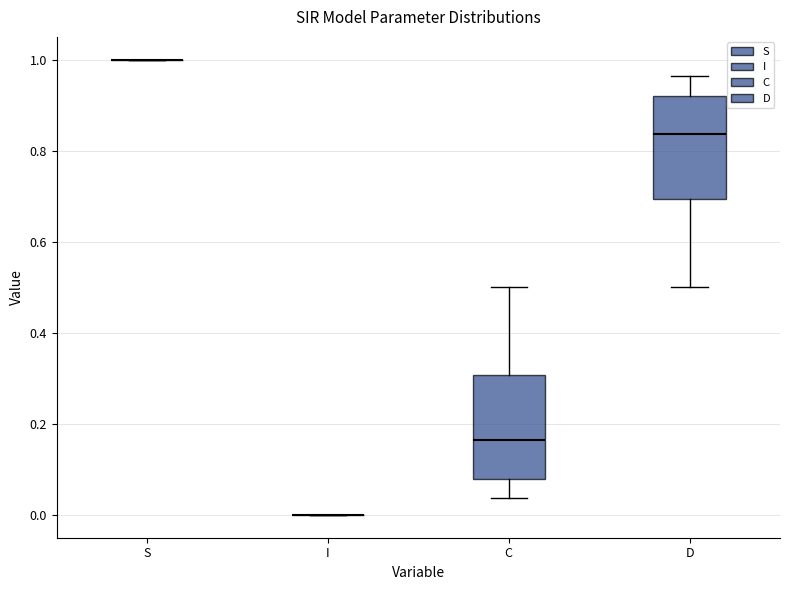

Reading left to right, read every box against the y-axis: the position of its median line, the range the box covers, and the ends of its whiskers. The values are not printed on the chart, so give them approximately, as read against the axis.

S: box collapsed to a line at 1.00, whiskers 1.00 to 1.00
I: box collapsed to a line at 0.00, whiskers 0.00 to 0.00
C: median 0.16, box 0.08 to 0.30, whiskers 0.04 to 0.50
D: median 0.84, box 0.70 to 0.92, whiskers 0.50 to 0.96